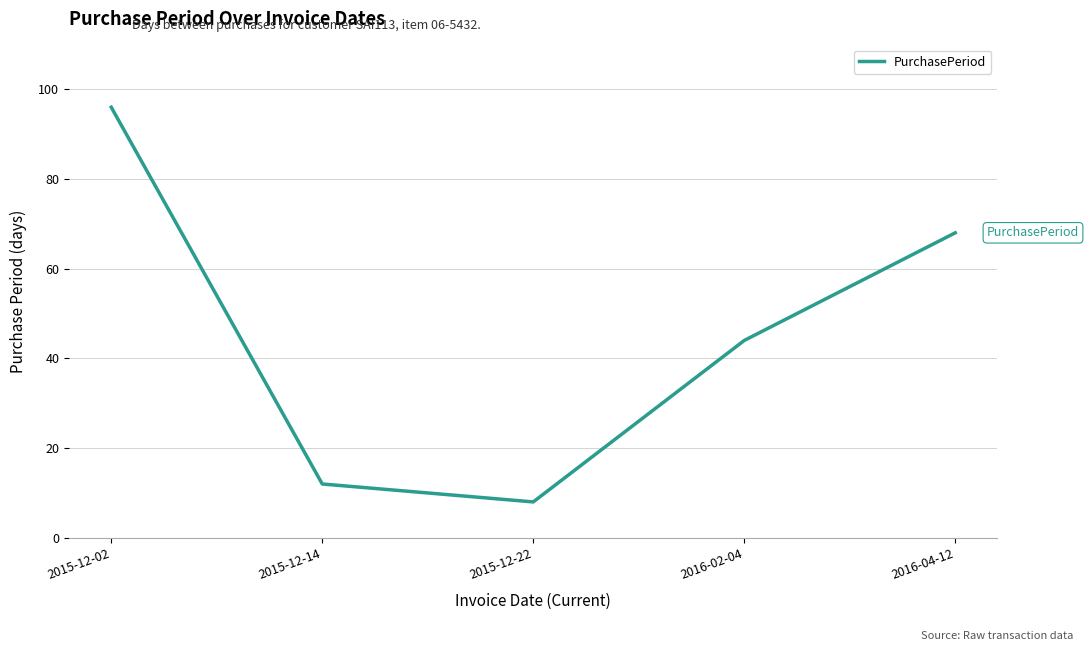

Where is the data nearest to the value 52?

2016-02-04